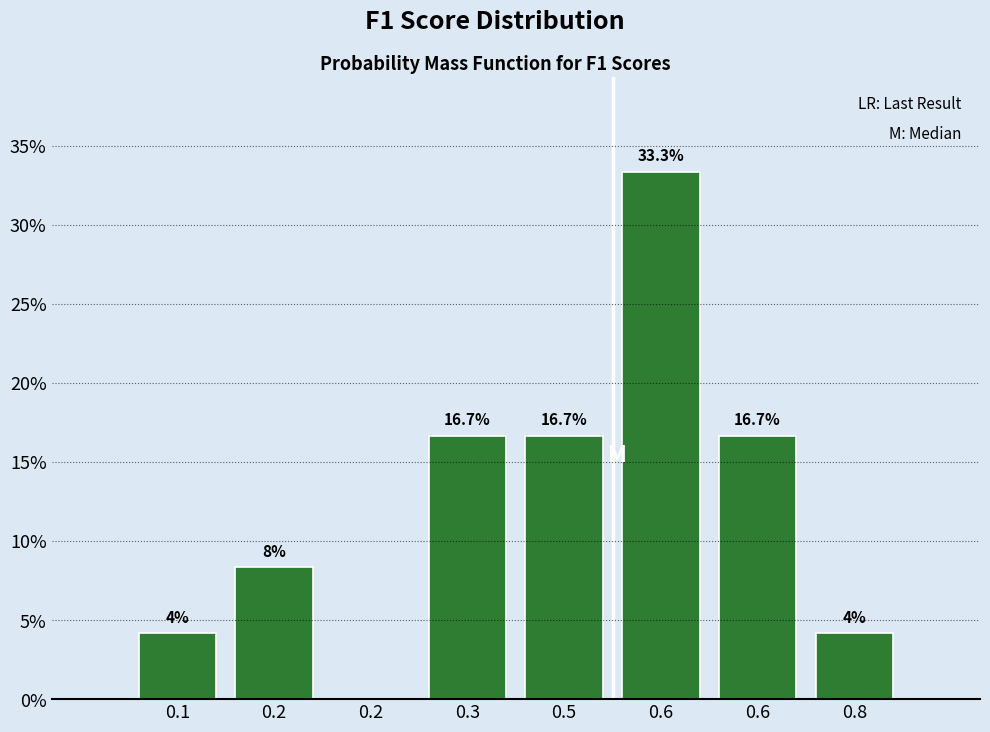

How many data points are above 16?

4